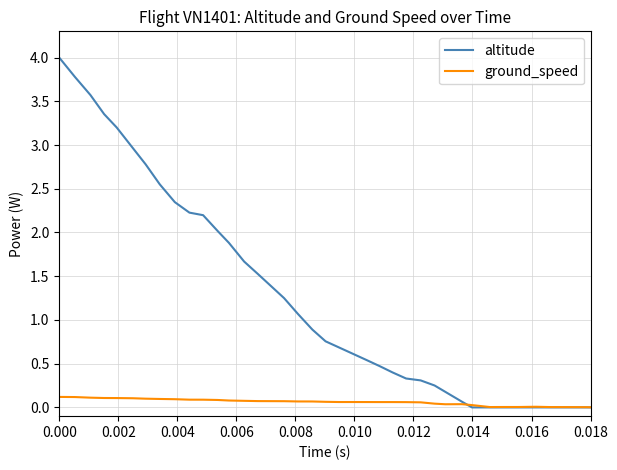

Does the chart have visible grid lines?

Yes